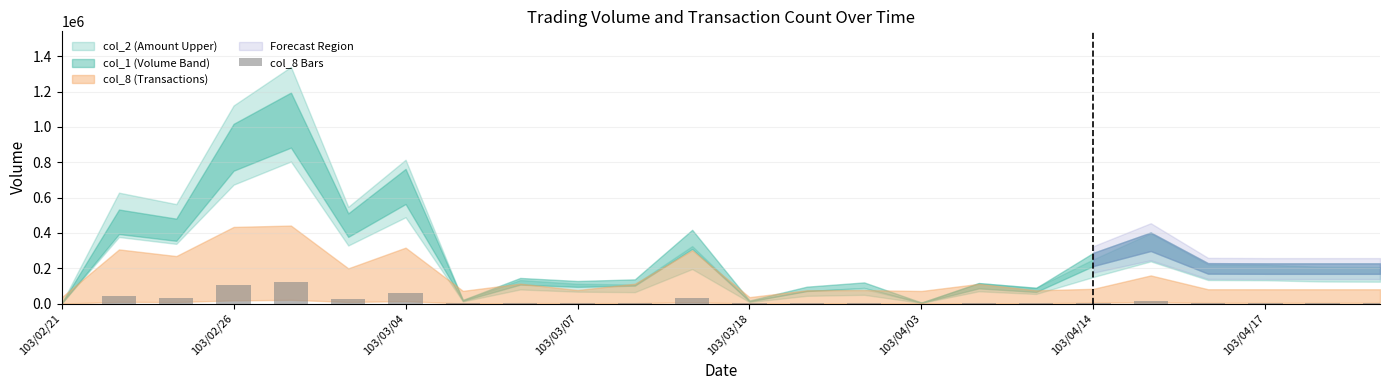

What is the greatest value displayed?

124680.0